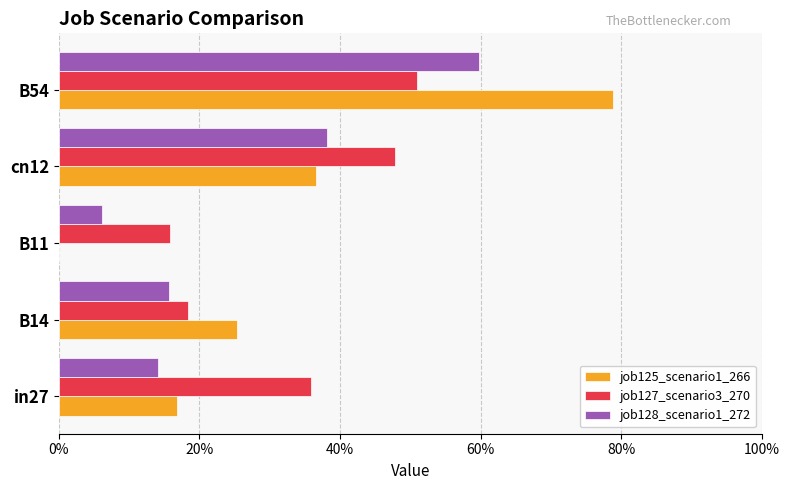

What are all the series names shown in the legend?

job125_scenario1_266, job127_scenario3_270, job128_scenario1_272